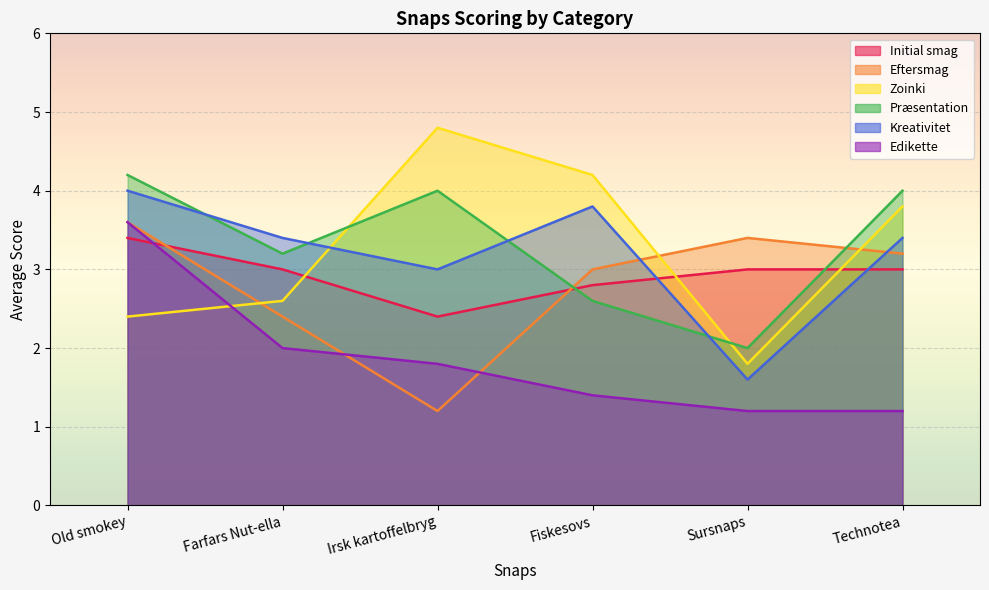

Between which two adjacent categories do Præsentation and Eftersmag first intersect?

Irsk kartoffelbryg and Fiskesovs